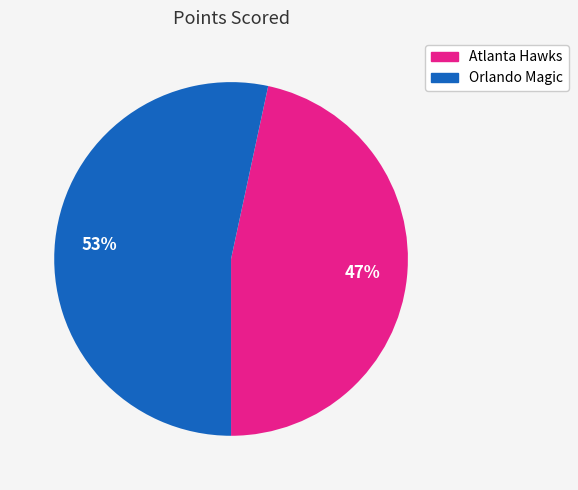

Is it true that Atlanta Hawks is 47% of the pie?

True